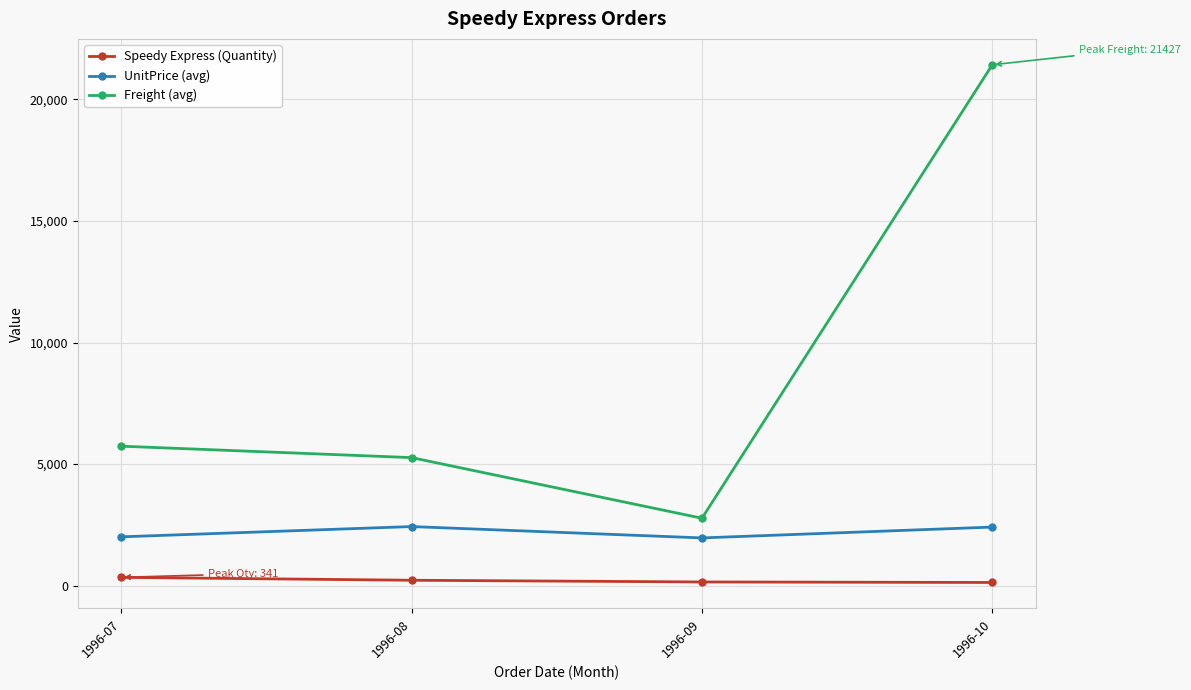

What is the maximum value for UnitPrice (avg)?

2430.8